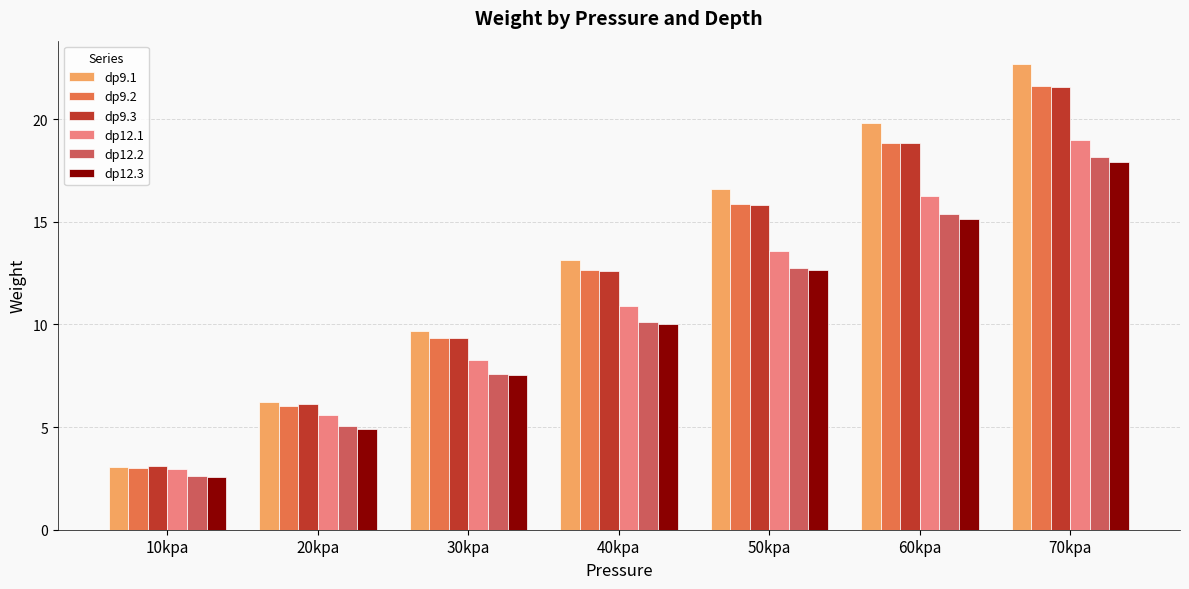

How many distinct data groups are displayed?

6